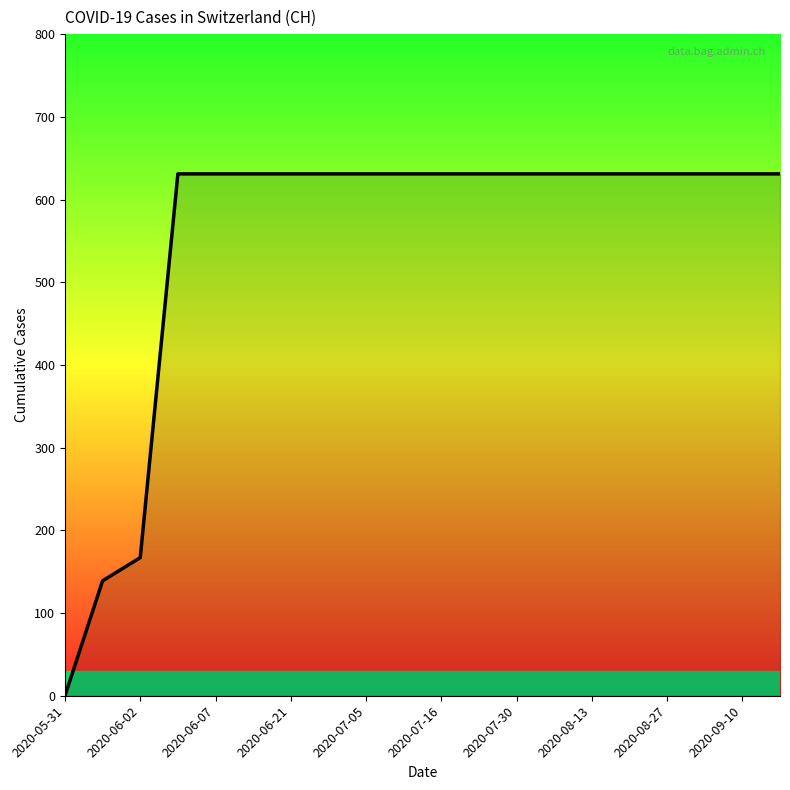

What is the average value?

552